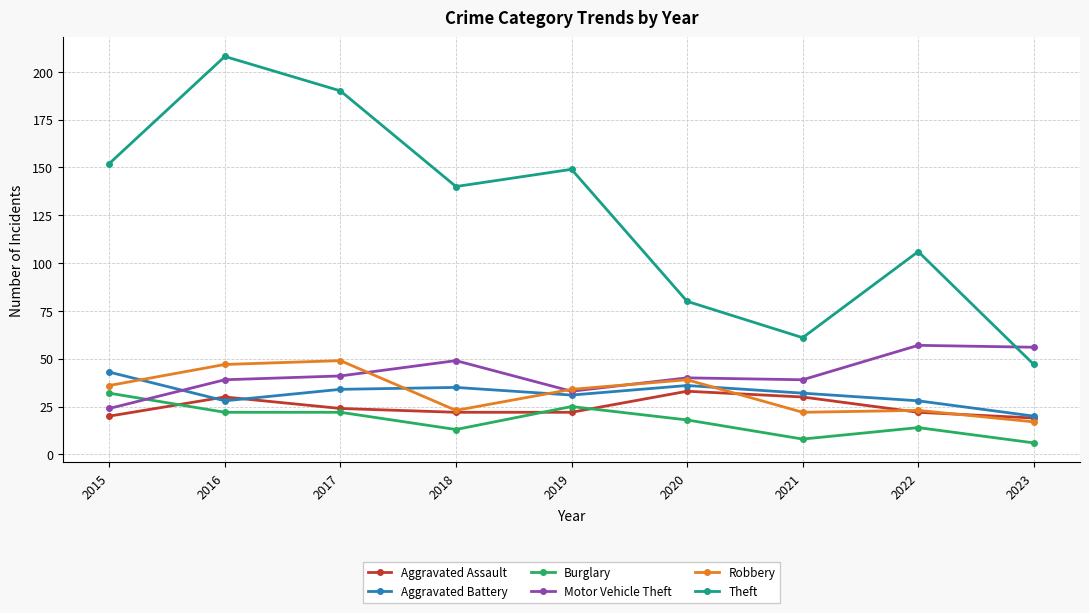

Is the value of Aggravated Assault at 2022 greater than the value of Motor Vehicle Theft at 2019?

No